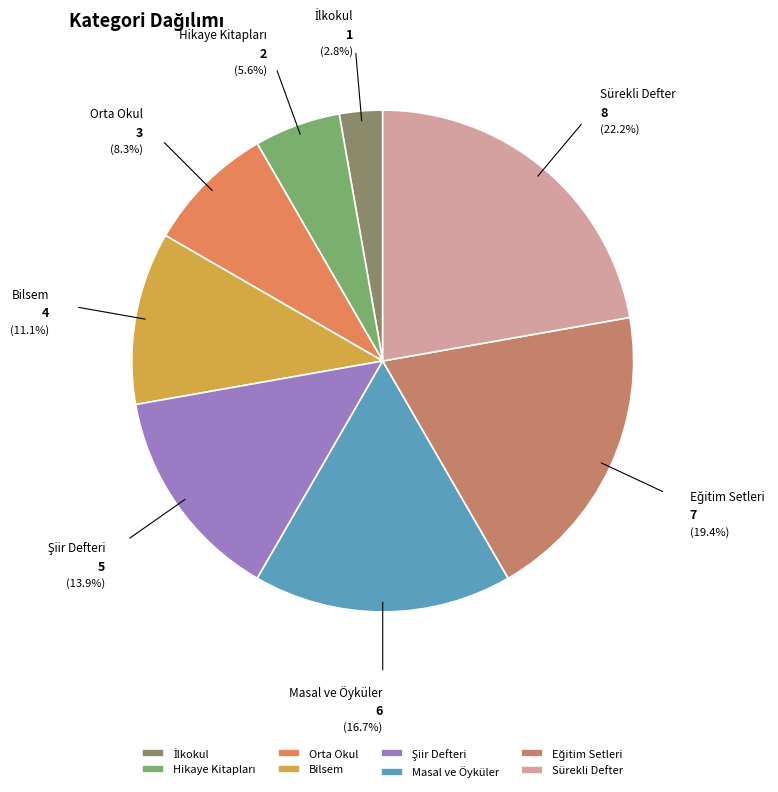

Which slice is the largest?

Sürekli Defter